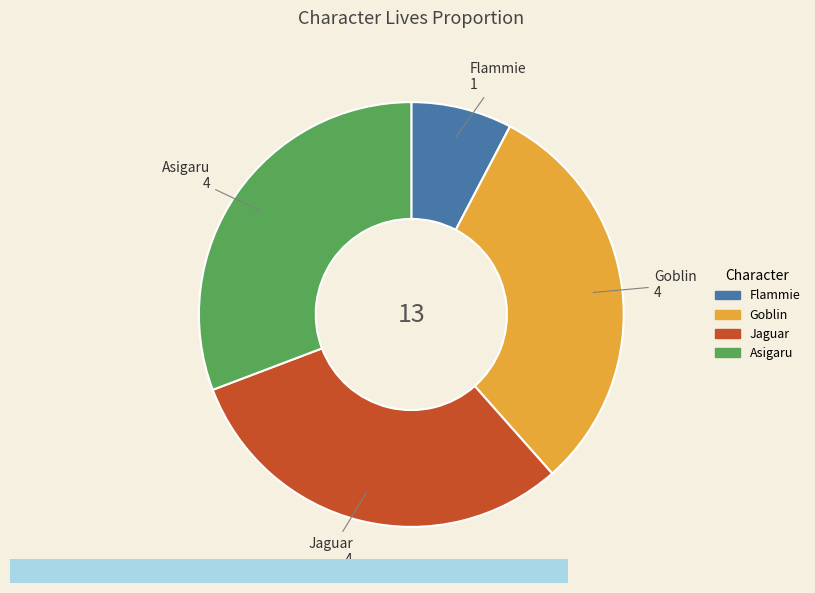

What is the ratio of the value at Jaguar to the value at Asigaru?

1.0